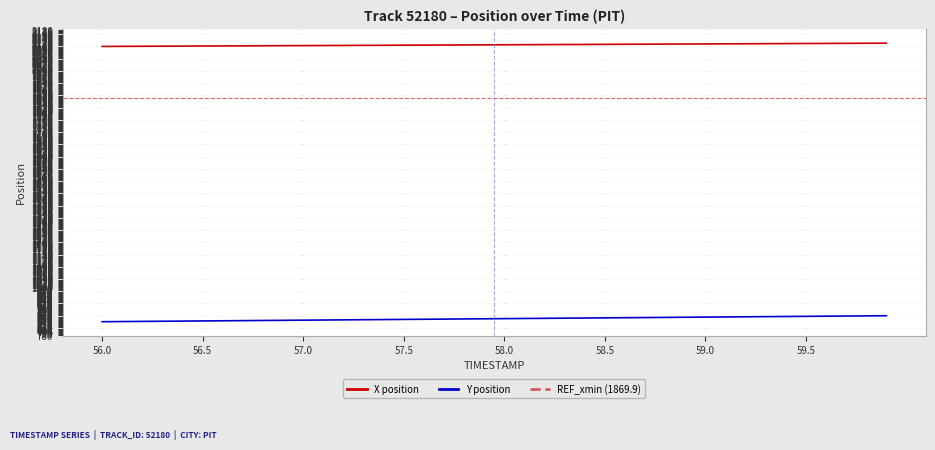

Which series has the largest total across all categories?

X